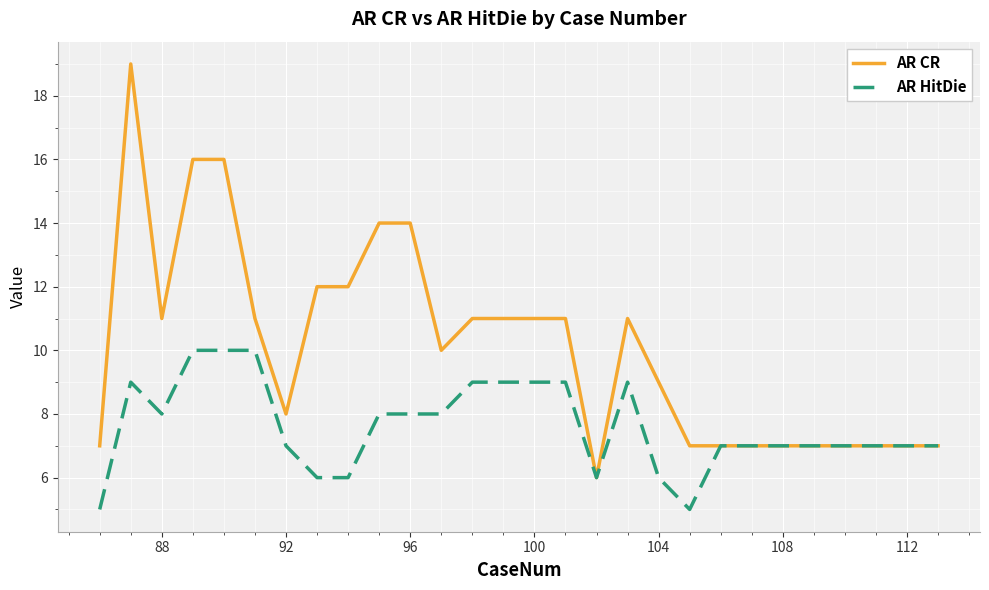

What are all the series names shown in the legend?

AR CR, AR HitDie